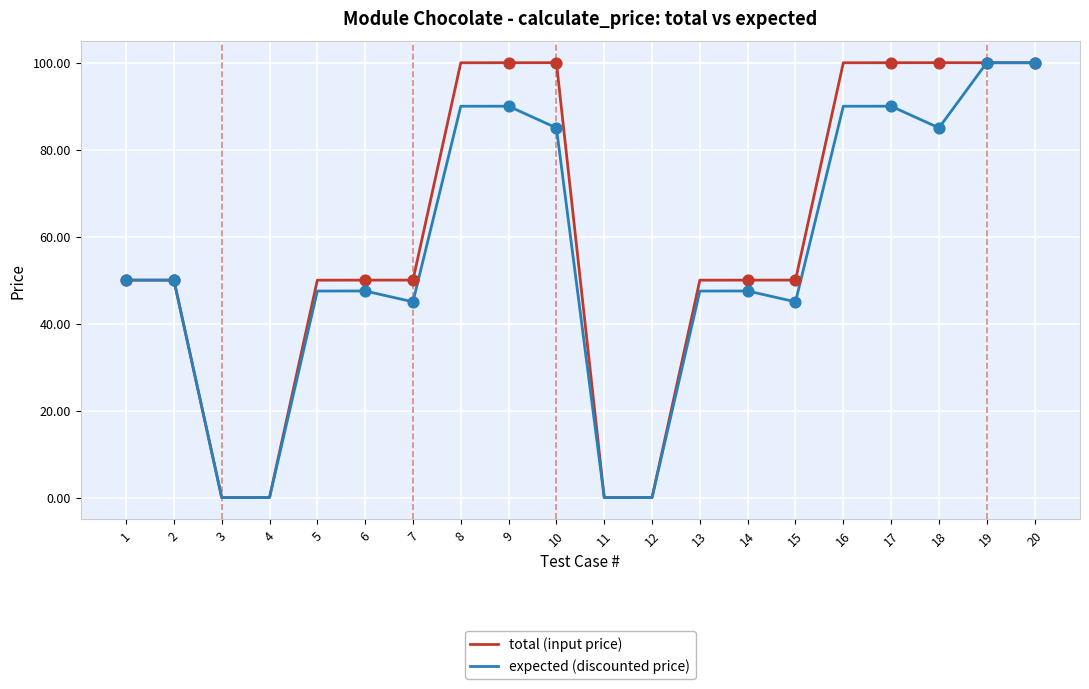

What is the spread (max minus min) of values at 13?

2.5